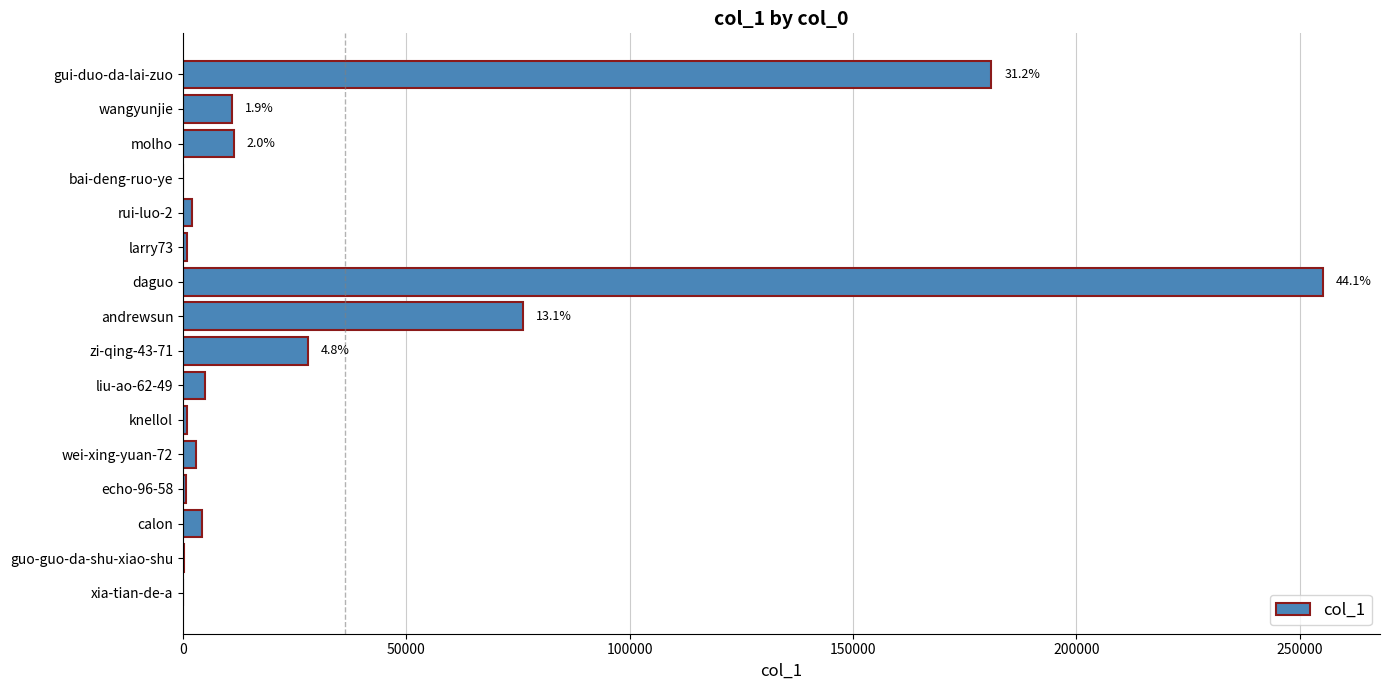

What is the sum of all values?

579346